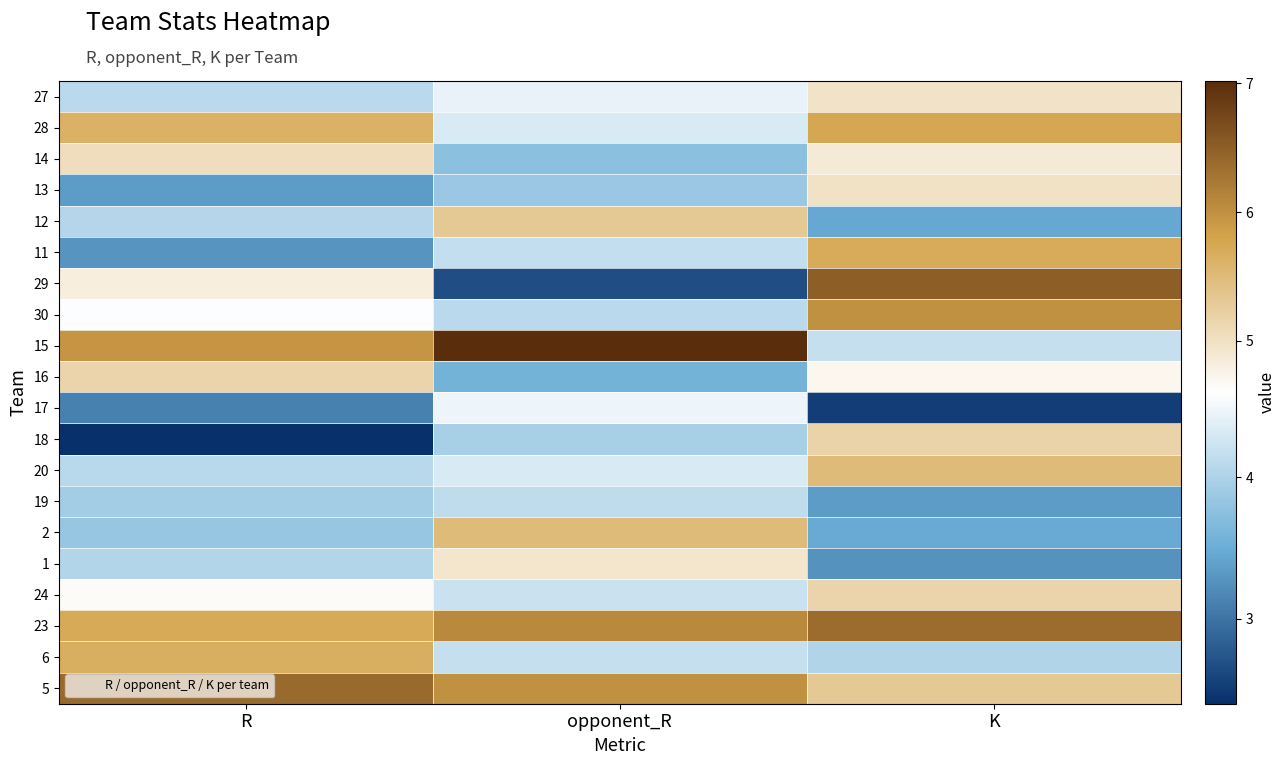

At which category does the chart reach its peak across all series?

opponent_R